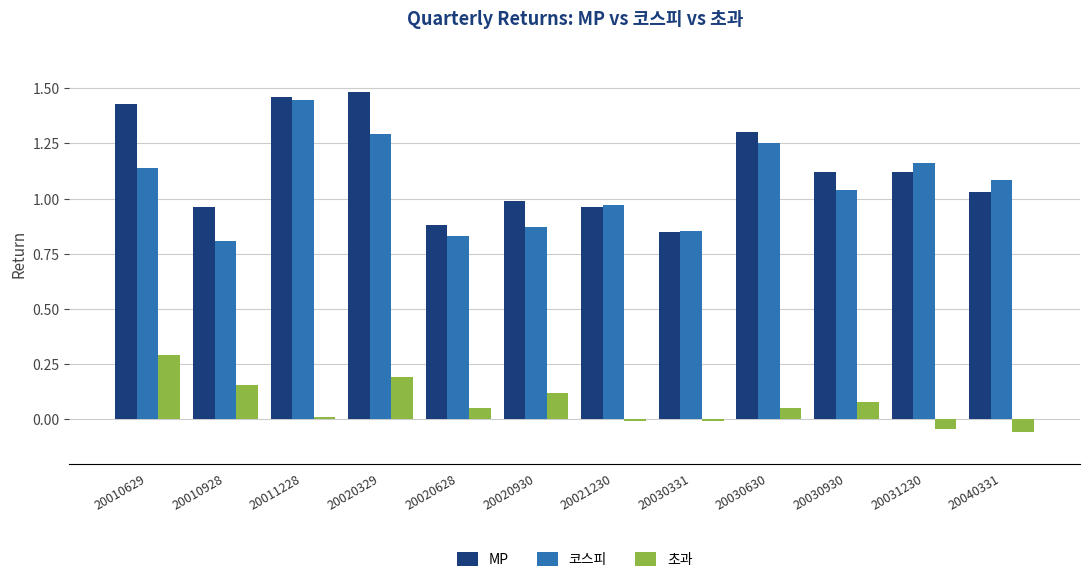

List the labels in order of 코스피 value, smallest first.

20010928, 20020628, 20030331, 20020930, 20021230, 20030930, 20040331, 20010629, 20031230, 20030630, 20020329, 20011228